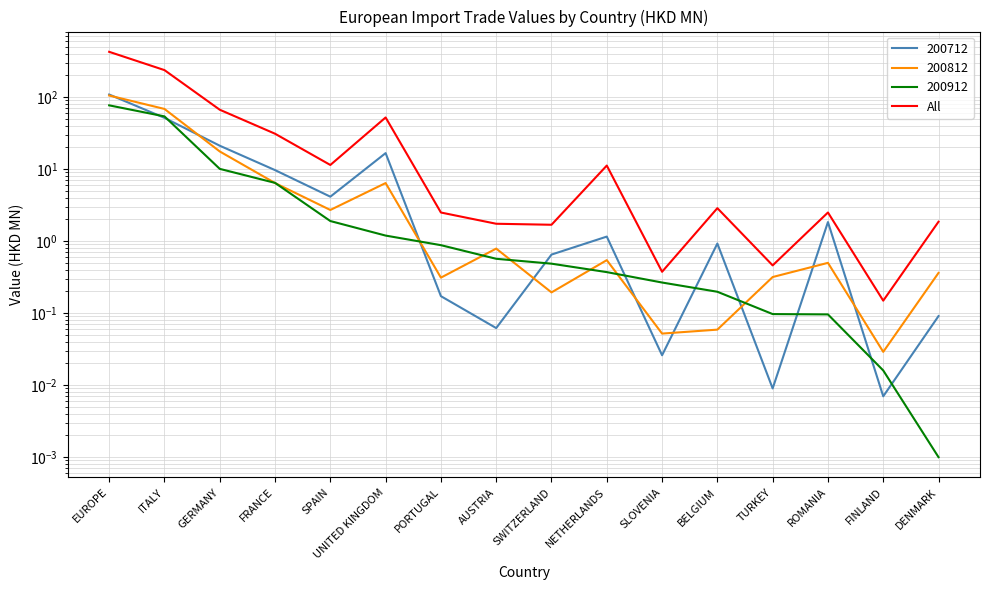

True or false: the data has more than 2 interior local peaks.

True